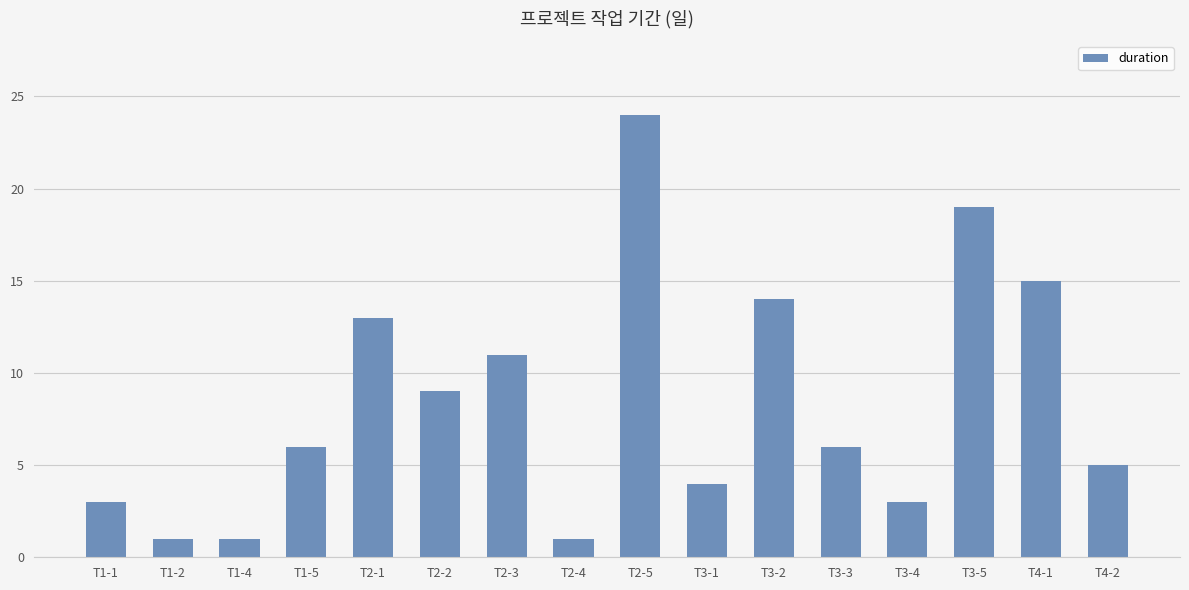

True or false: the data shows 1 at T1-4.

True